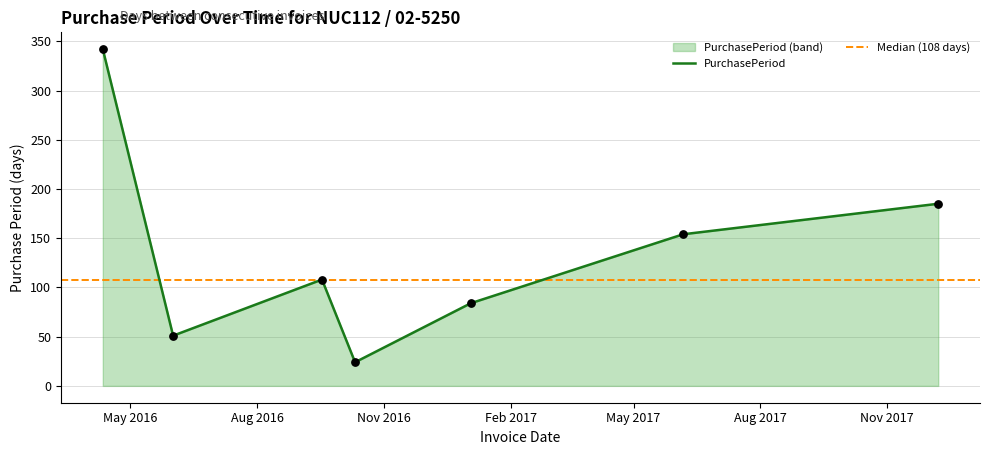

Between 2017-12-08 and 2016-10-11, which is larger?

2017-12-08